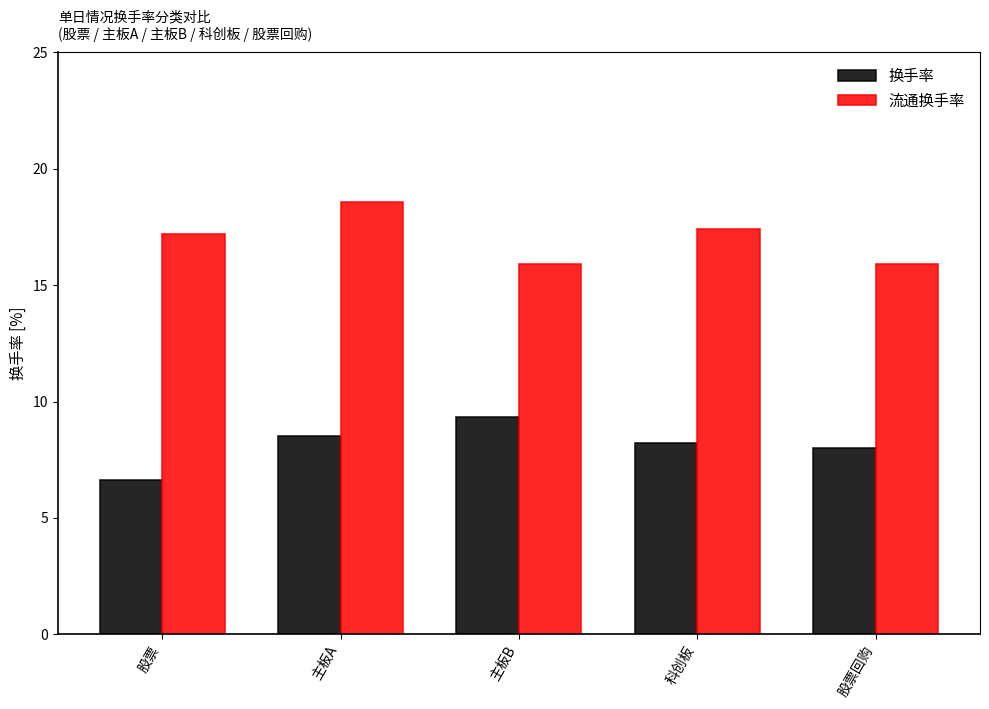

What is the spread (max minus min) of values at 主板A?

10.0